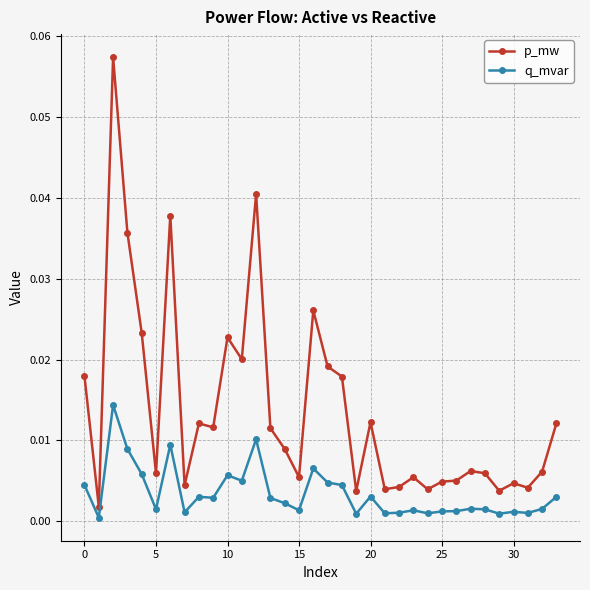

Rank the series by their maximum value, from lowest to highest.

q_mvar, p_mw